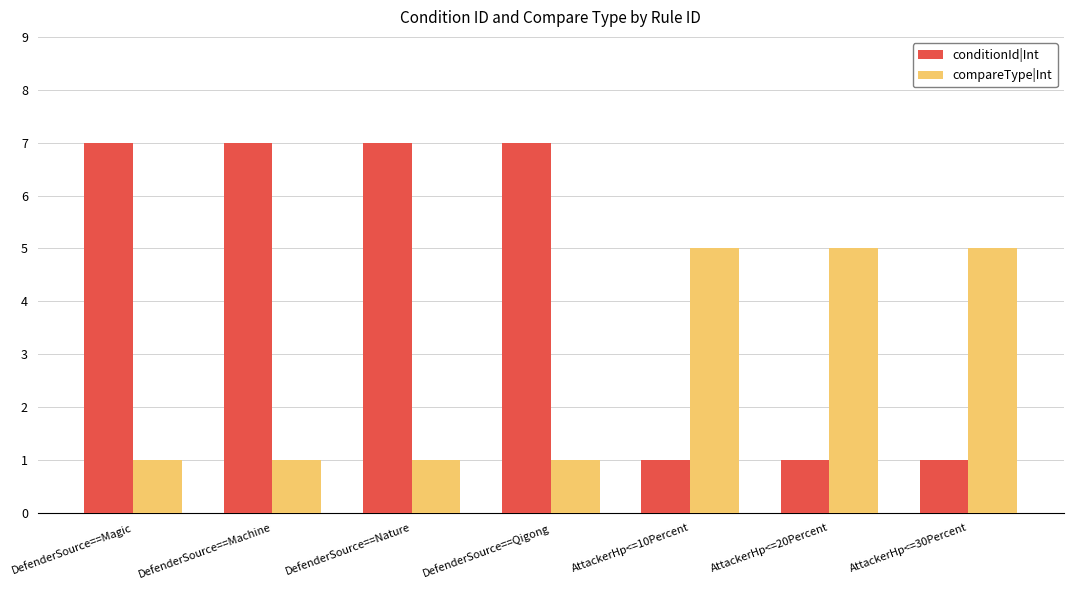

What is the spread (max minus min) of values at DefenderSource==Machine?

6